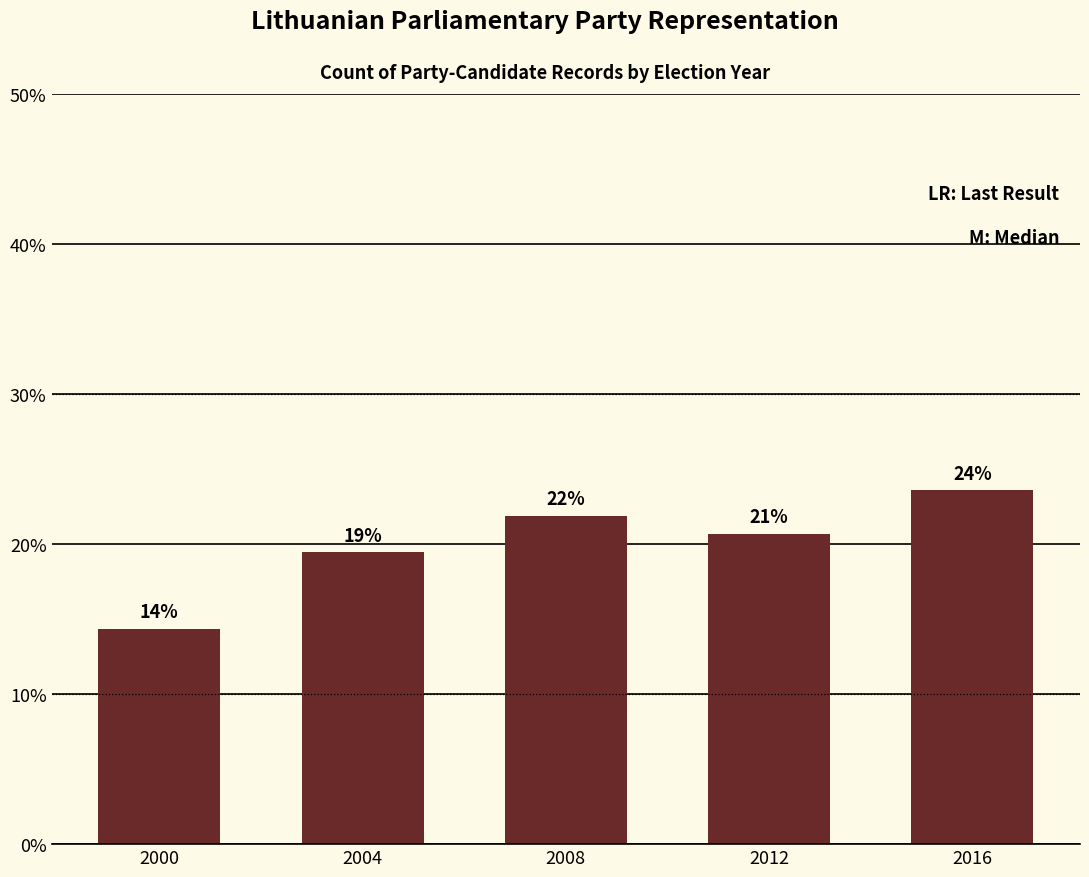

Does the chart contain stacked bars?

No